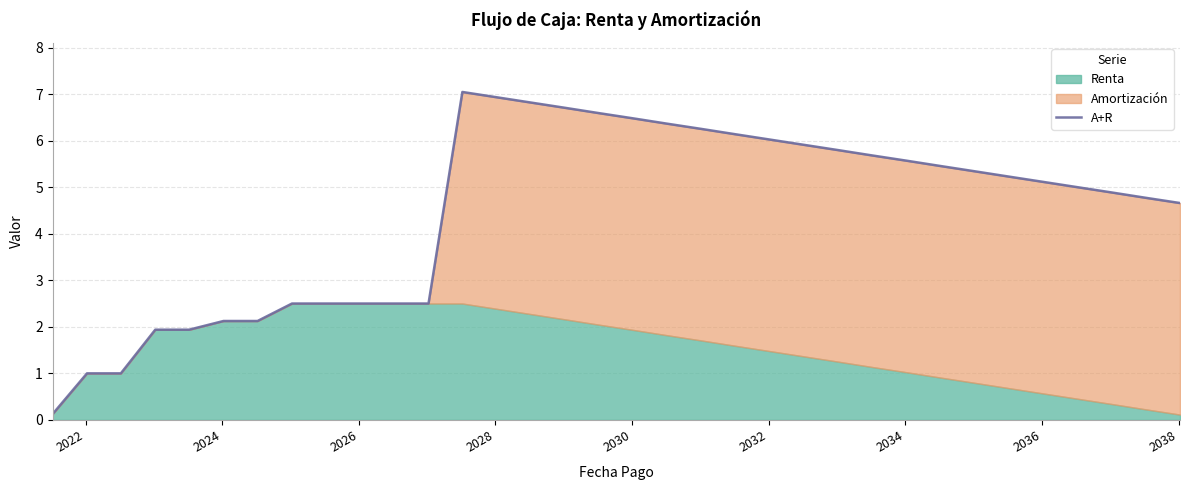

The value at 21 is 9.4. True or false?

False